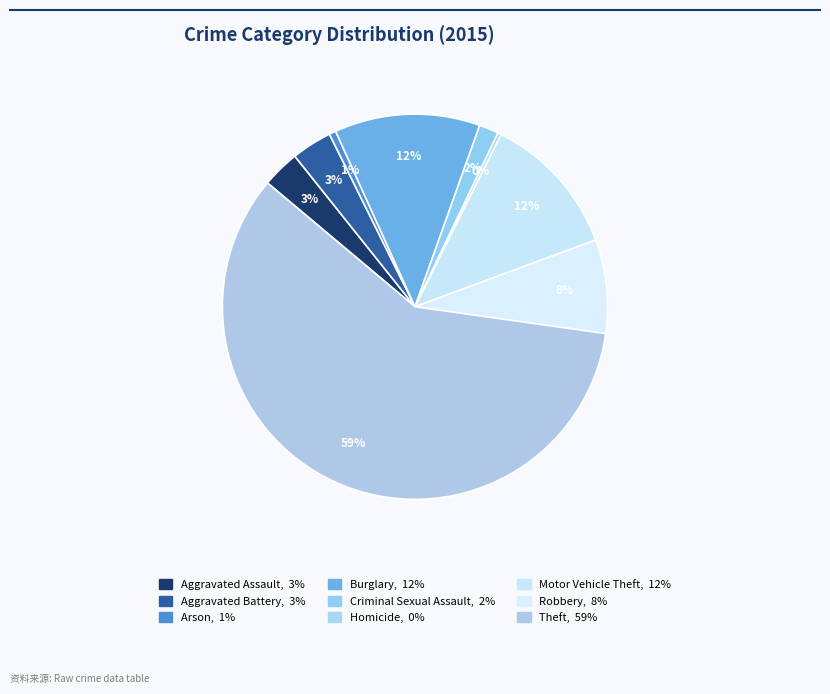

How many segments does this pie chart have?

9